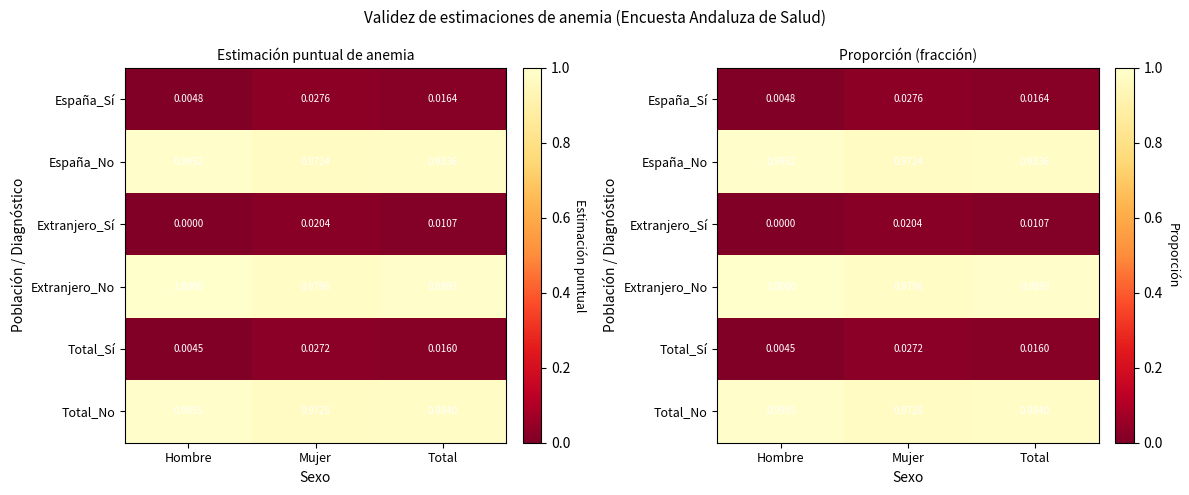

Between Hombre and Total, which is larger?

Total